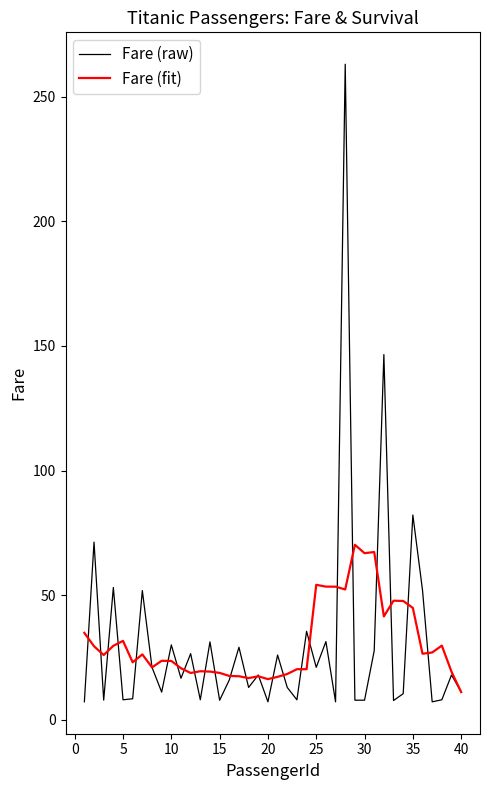

What is the highest value of the Fare (raw) series?

263.0